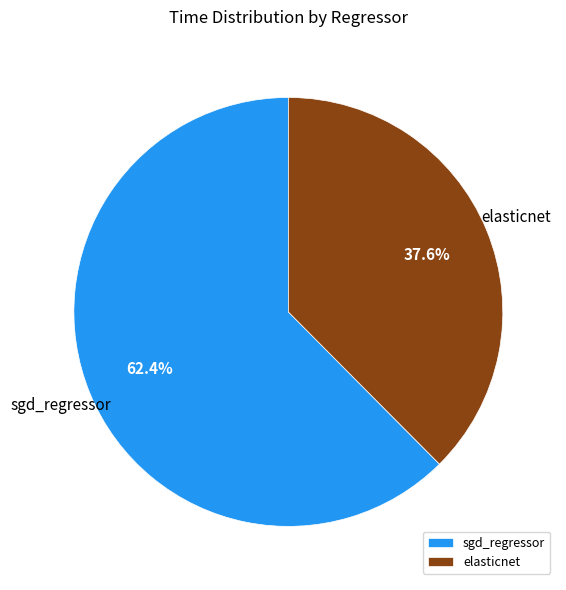

To the nearest percent, what is the difference between the elasticnet and sgd_regressor slice percentages?

25%